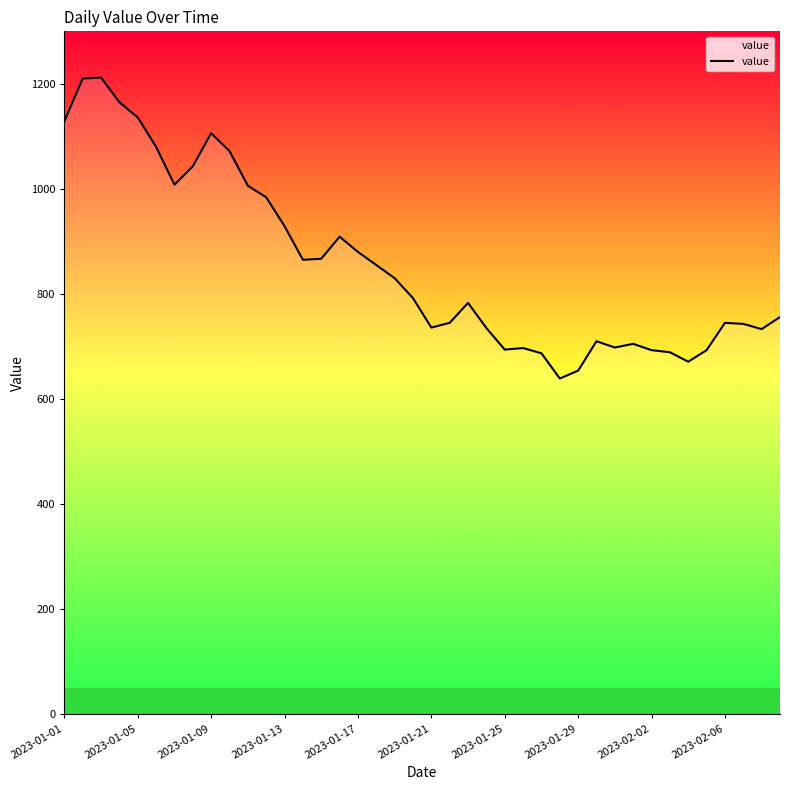

Count the number of data series in this chart.

1